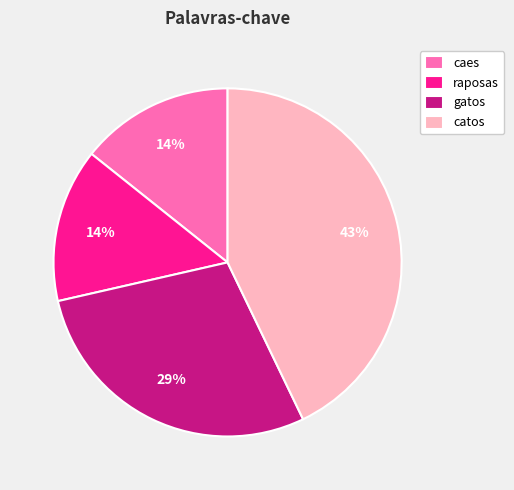

Which category has the biggest portion of the pie?

catos